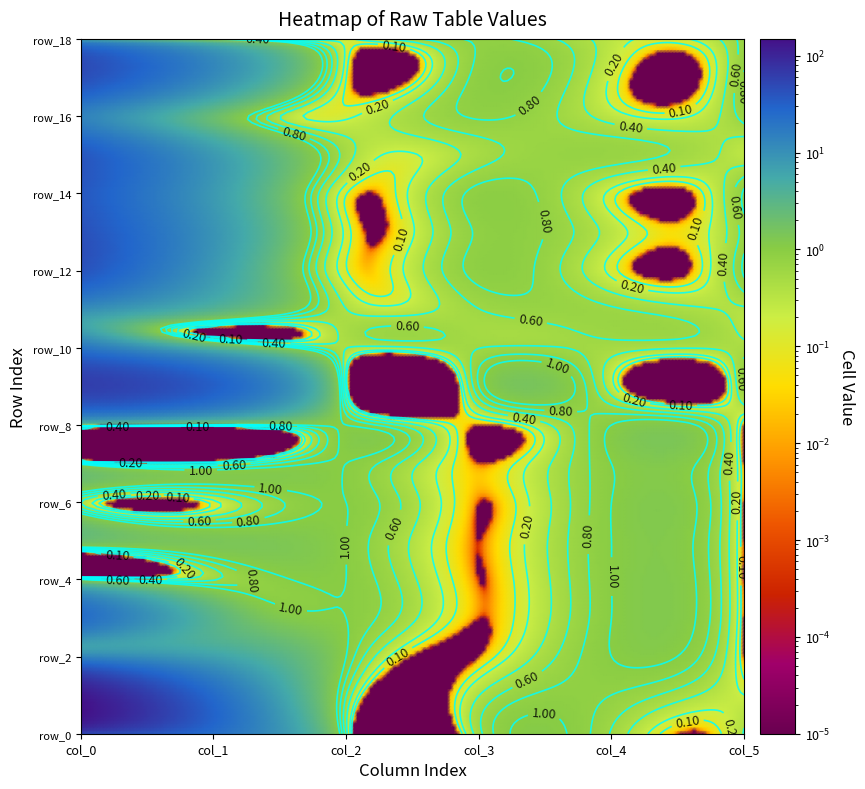

Reading left to right, extract all data points from this chart.

row_0: 0=50.3	1=23.0	2=0.5	3=0.5	4=0.6	5=0.4
row_1: 0=130.8	1=25.1	2=0.6	3=0.4	4=0.8	5=0.2
row_2: 0=13.8	1=6.7	2=1.0	3=0.0	4=1.0	5=0.0
row_3: 0=24.0	1=3.4	2=1.0	3=0.0	4=1.0	5=0.0
row_4: 0=0.8	1=0.6	2=1.0	3=0.0	4=1.0	5=0.0
row_5: 0=2.1	1=1.4	2=1.0	3=0.0	4=1.0	5=0.0
row_6: 0=0.4	1=0.1	2=1.0	3=0.0	4=1.0	5=0.0
row_7: 0=0.8	1=0.3	2=1.0	3=0.0	4=1.0	5=0.0
row_8: 0=2.1	1=0.7	2=1.0	3=0.0	4=1.0	5=0.0
row_9: 0=60.9	1=32.1	2=0.2	3=0.8	4=0.3	5=0.7
row_10: 0=19.9	1=4.0	2=0.4	3=0.6	4=0.5	5=0.5
row_11: 0=10.6	1=3.6	2=0.4	3=0.6	4=0.6	5=0.4
row_12: 0=40.5	1=8.0	2=0.1	3=0.9	4=0.1	5=0.9
row_13: 0=43.5	1=9.3	2=0.2	3=0.8	4=0.3	5=0.7
row_14: 0=37.6	1=8.0	2=0.1	3=0.9	4=0.1	5=0.9
row_15: 0=37.6	1=8.0	2=0.5	3=0.5	4=0.7	5=0.3
row_16: 0=14.5	1=2.2	2=0.2	3=0.8	4=0.3	5=0.7
row_17: 0=44.8	1=11.4	2=0.1	3=0.9	4=0.2	5=0.8
row_18: 0=6.0	1=0.9	2=0.2	3=0.8	4=0.3	5=0.7